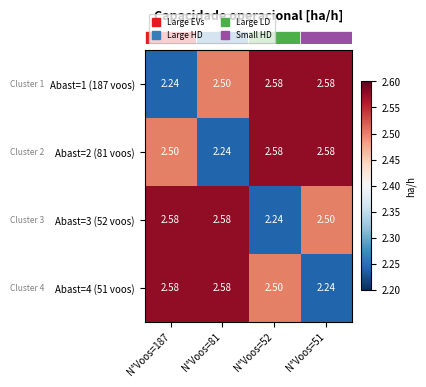

What is the total value across all series at N°Voos=187?

9.9